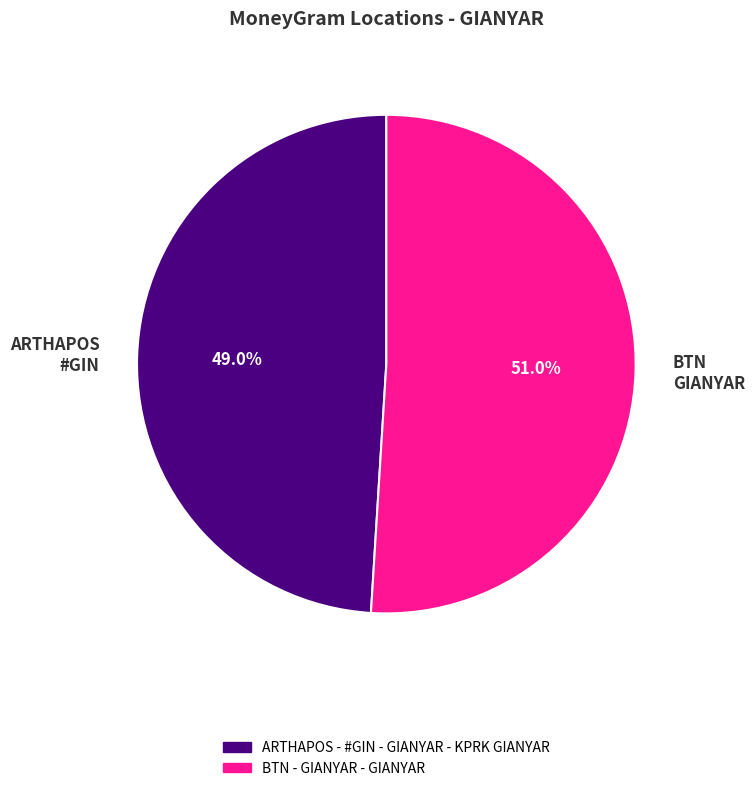

How many segments does this pie chart have?

2